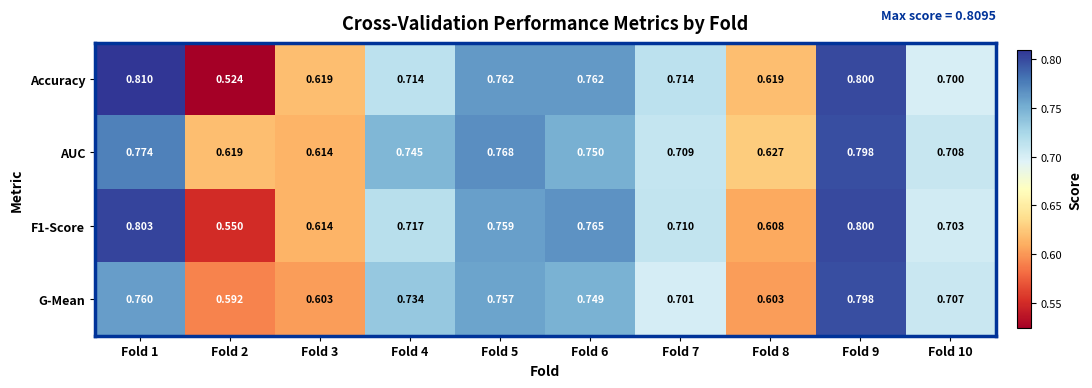

Which series has the largest total across all categories?

AUC